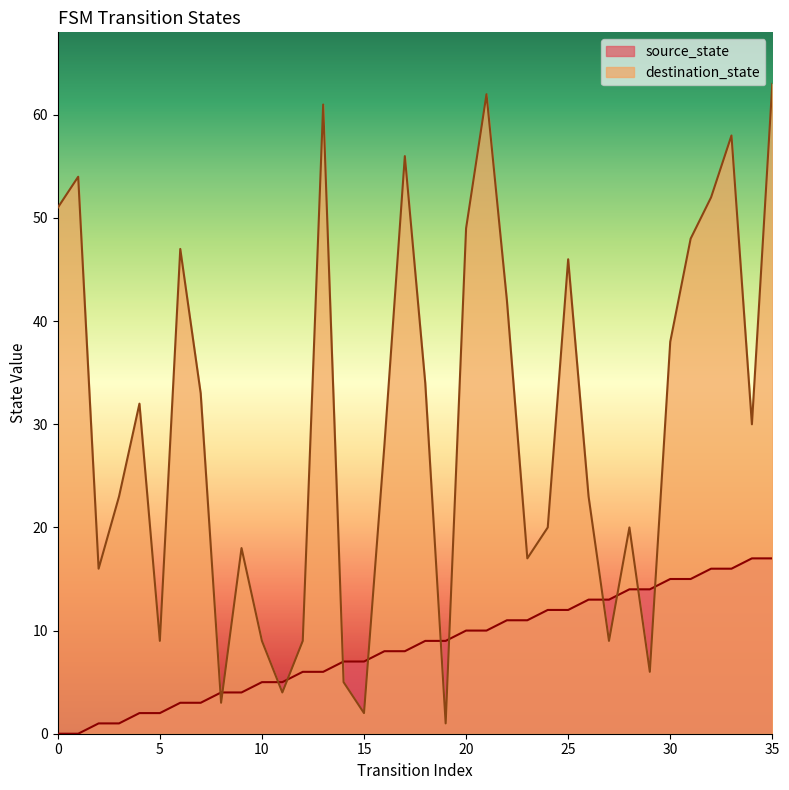

How many values in source_state are above zero?

34